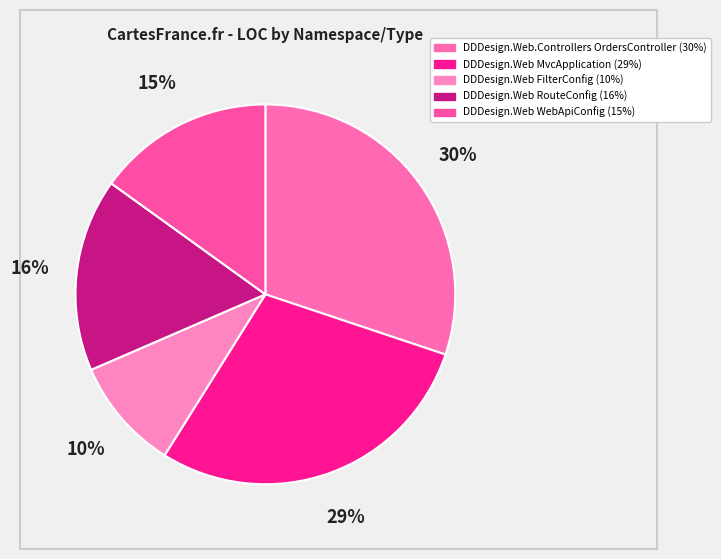

To the nearest percent, what is the average slice percentage?

20%